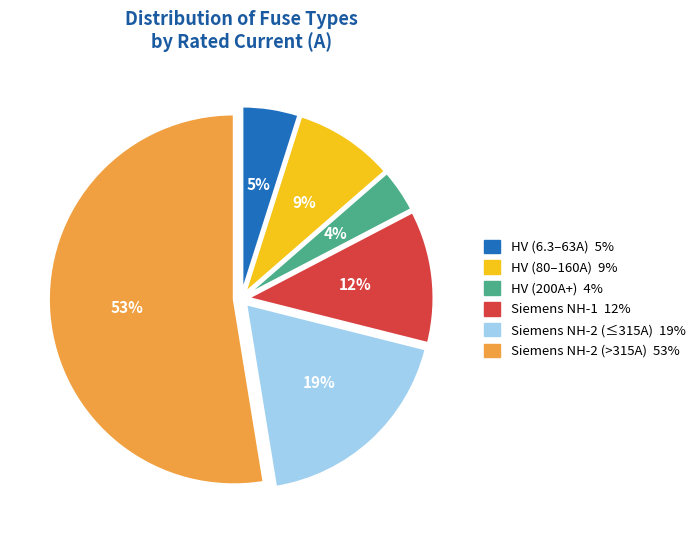

To the nearest percent, what is the average slice percentage?

17%